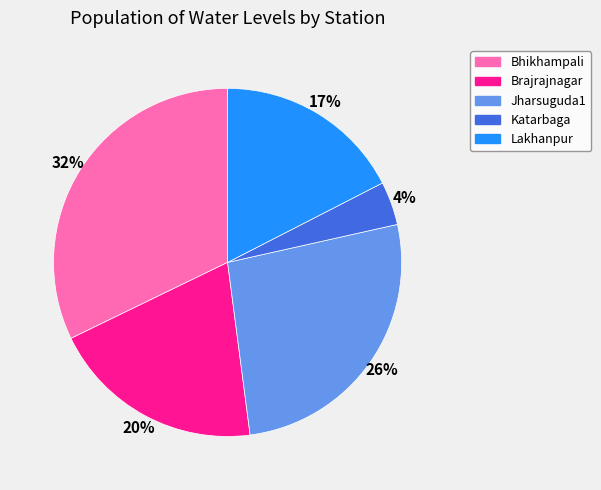

Does Bhikhampali account for over 50% of the chart?

No